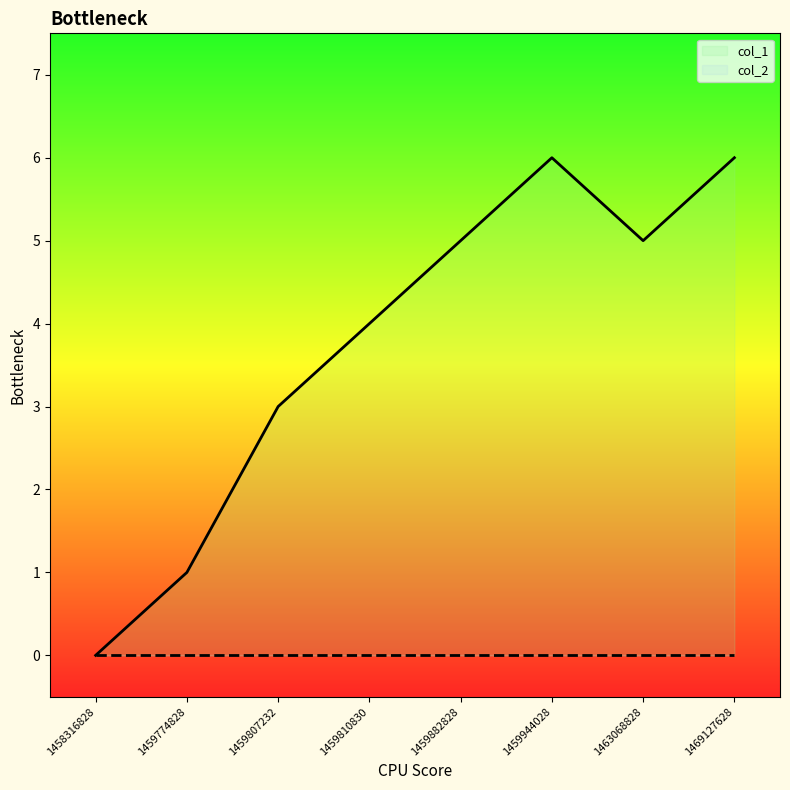

How many points are higher than both their immediate neighbors (excluding endpoints)?

1